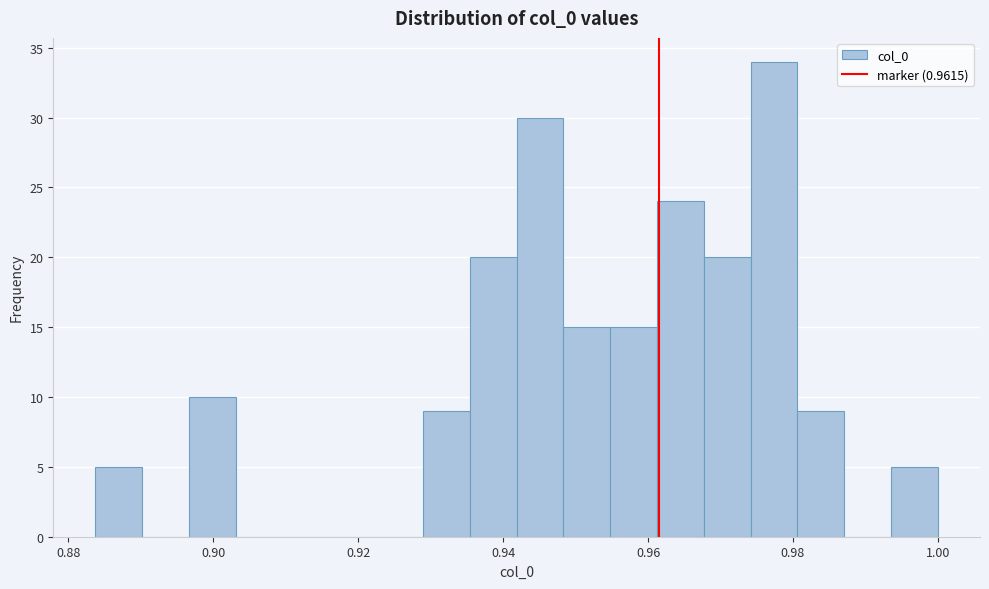

Around what value on the x-axis is the tallest bar? Give the approximate position of its centre, as read against the axis.

0.978